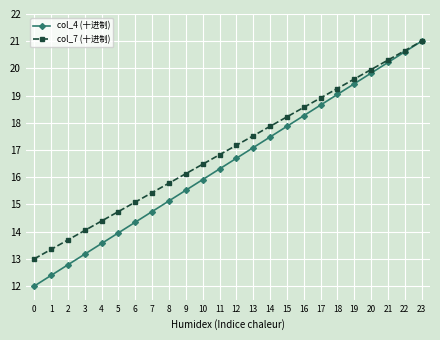

How many values in the col_4 (十进制) series exceed 16?

13